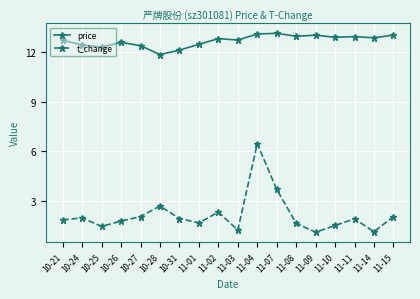

True or false: price and t_change intersect in this chart.

False